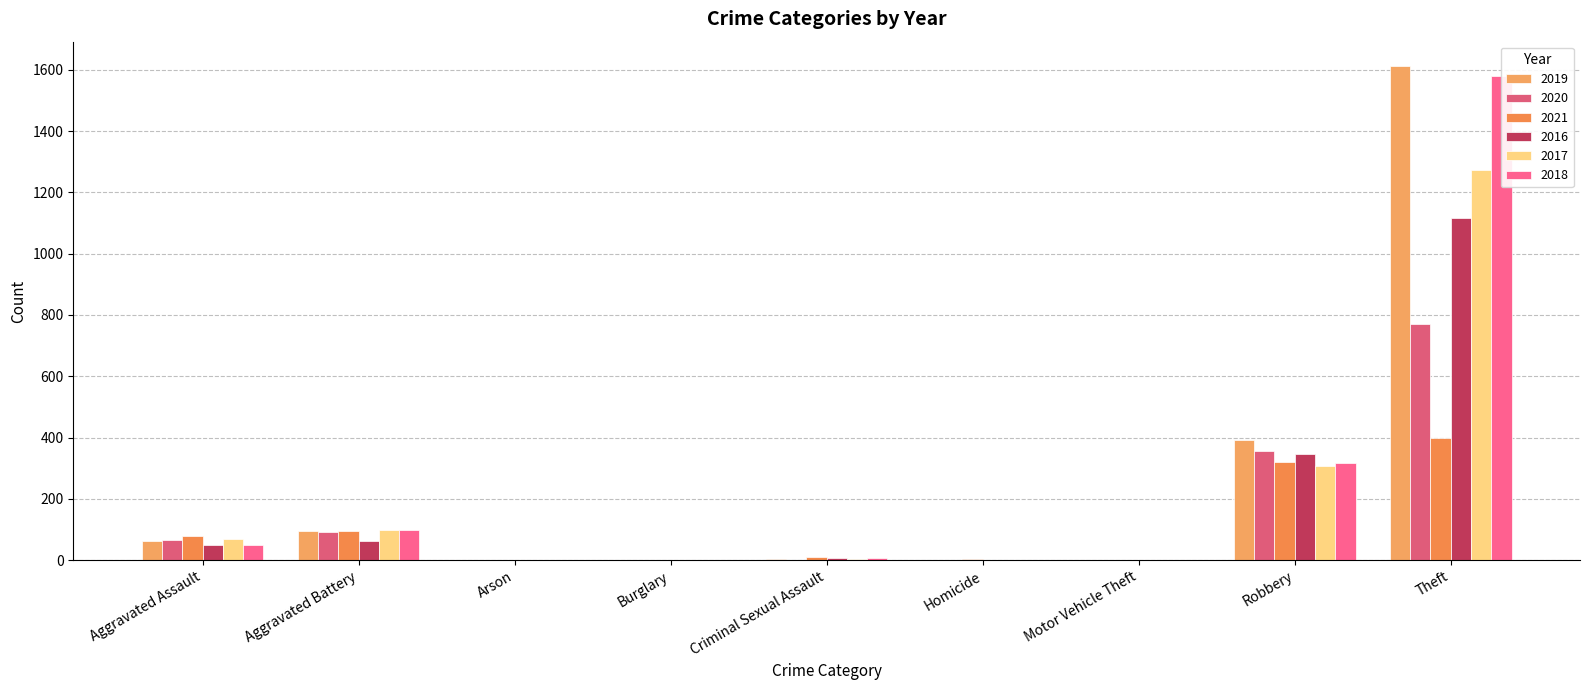

Which category has the lowest value in the 2018 series?

Burglary